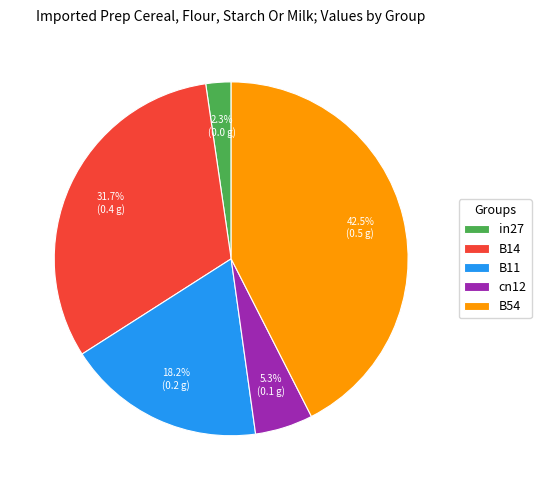

How many slices are in this pie chart?

5